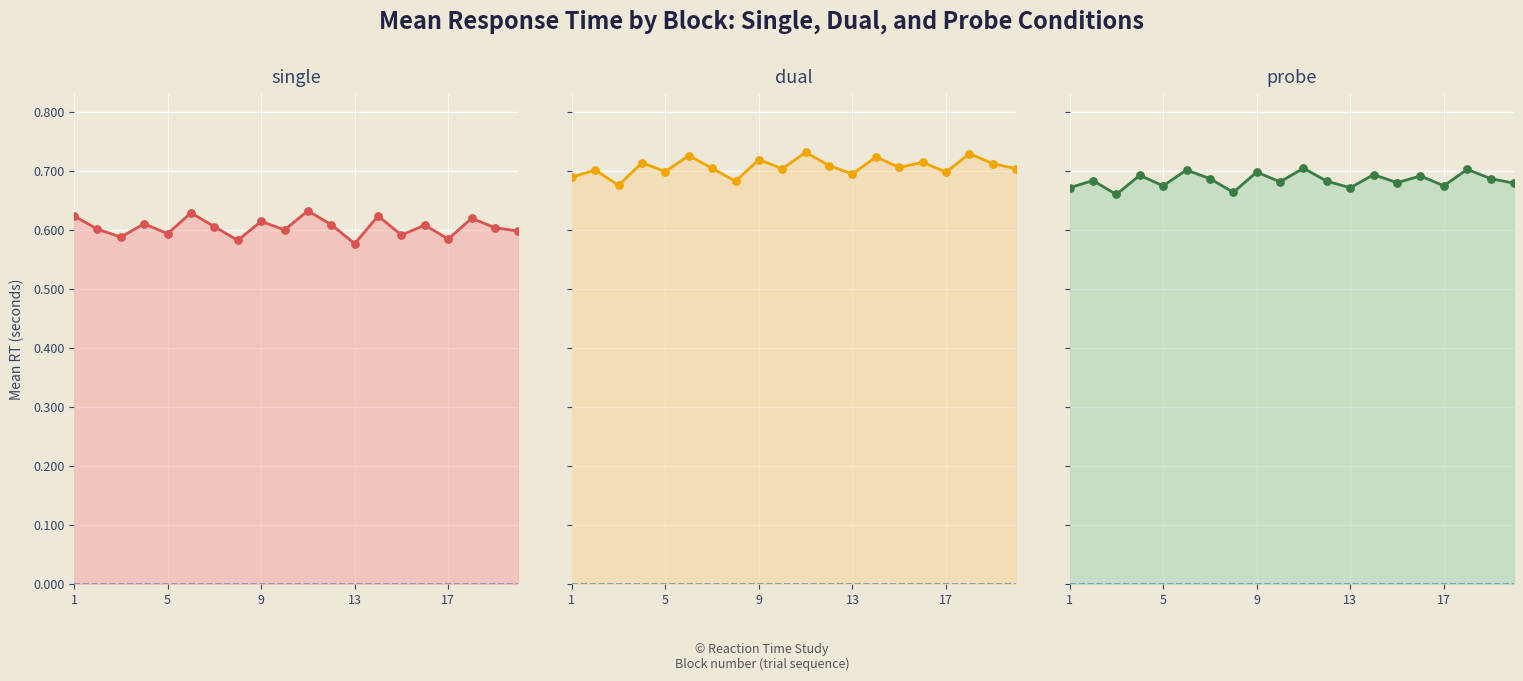

Which series has the largest Y range (max minus min)?

Mean RT (dual)